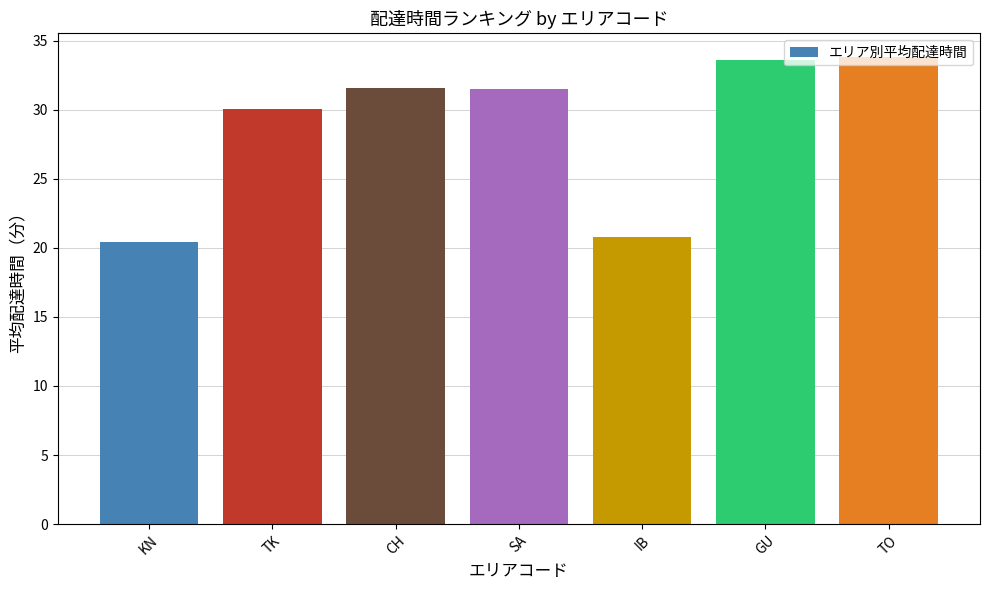

What is the label of the 5th bar from the right?

CH